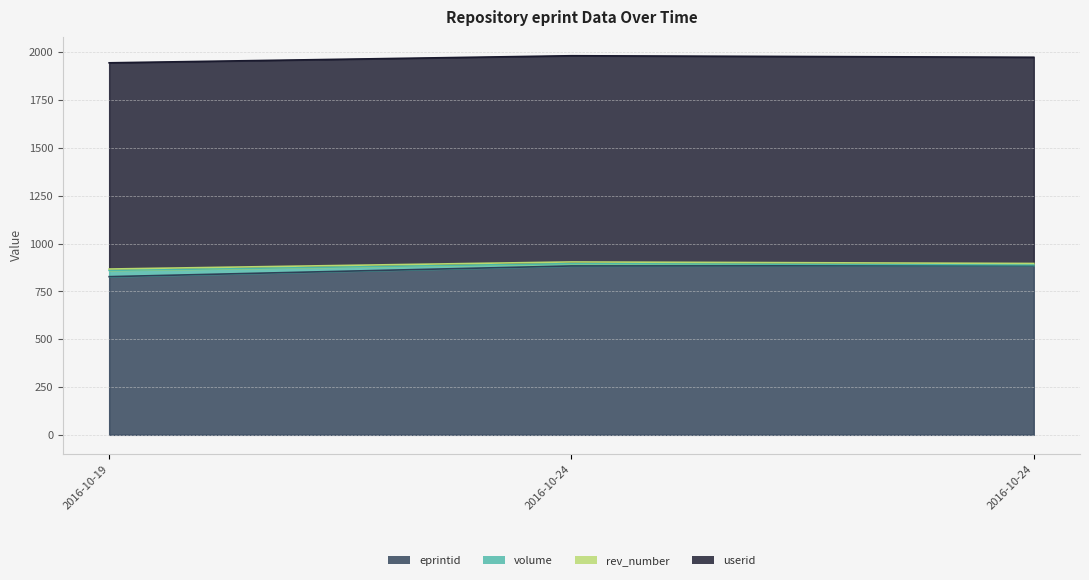

Does the chart have visible grid lines?

Yes